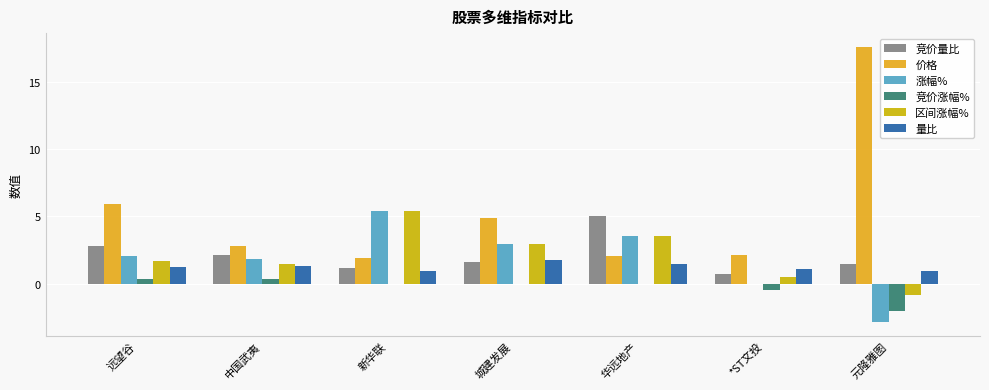

Is the value of 竞价涨幅% at 远望谷 greater than the value of 竞价量比 at 中国武夷?

No